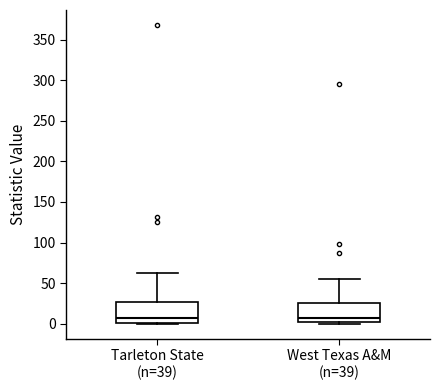

Where is the lower edge of the box for West Texas A&M (n=39) on the y-axis? The values are not printed on the chart, so give them approximately, as read against the axis.

0